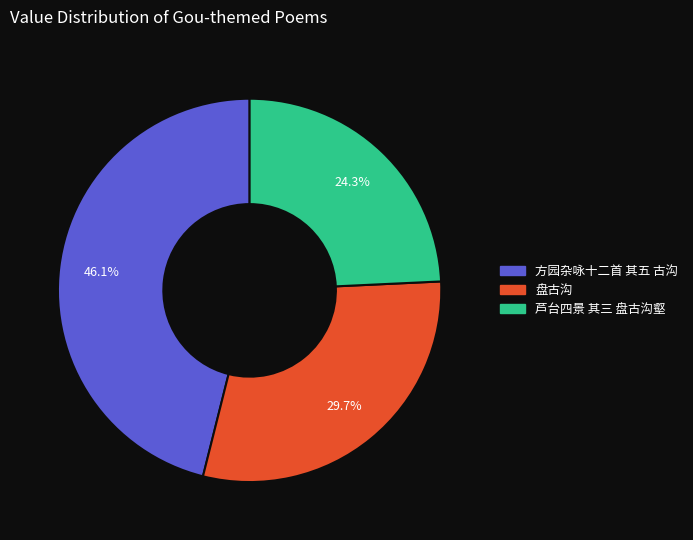

Is it true that 盘古沟 is 30% of the pie?

True